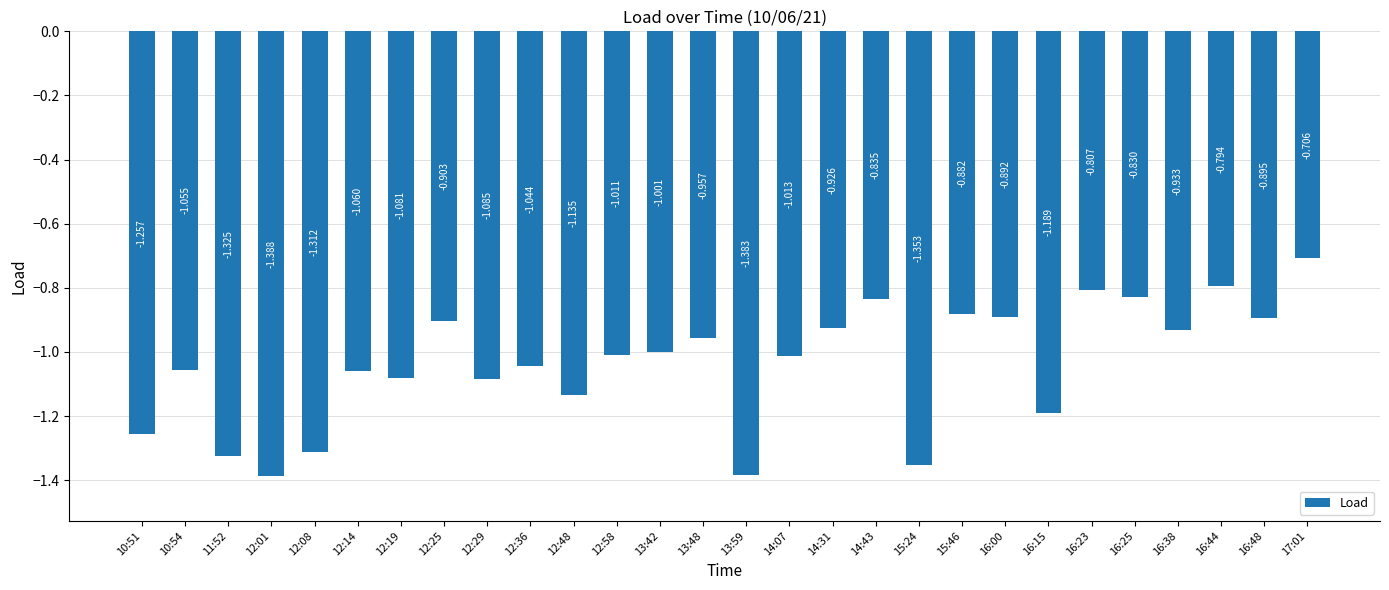

How many values are below -1?

16